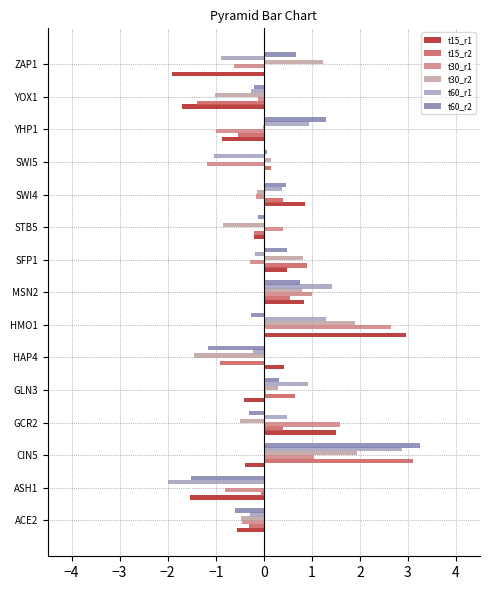

The t30_r1 series shows 0.4 at STB5. True or false?

True